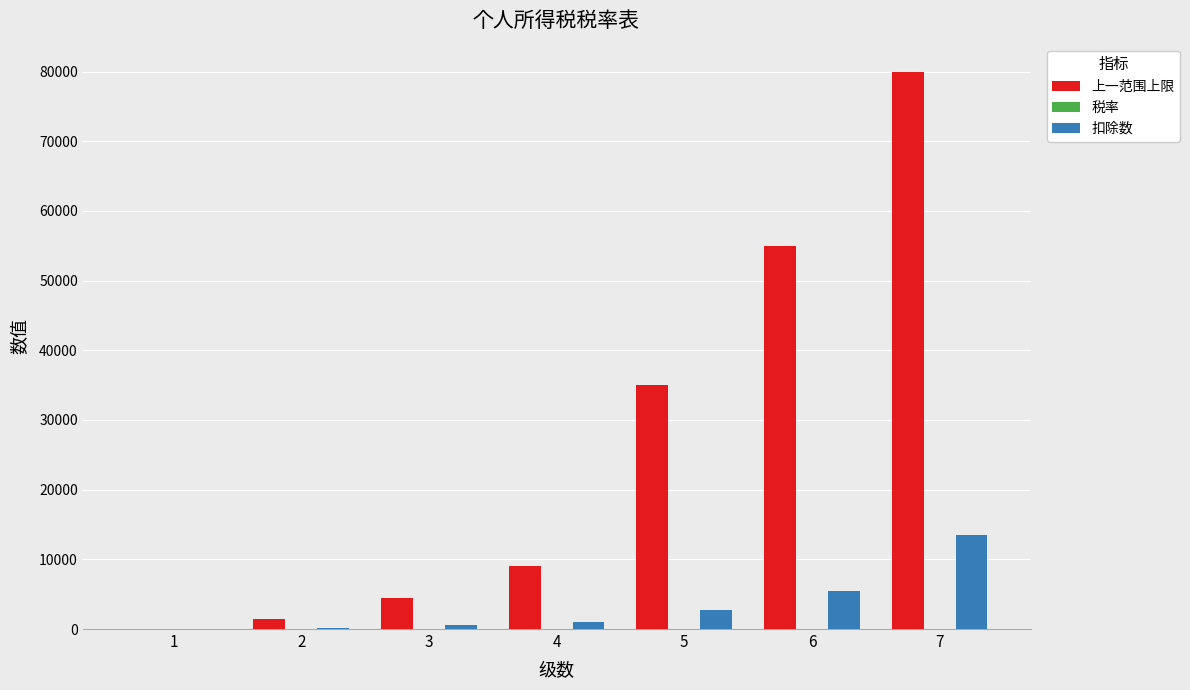

Count the number of data series in this chart.

3